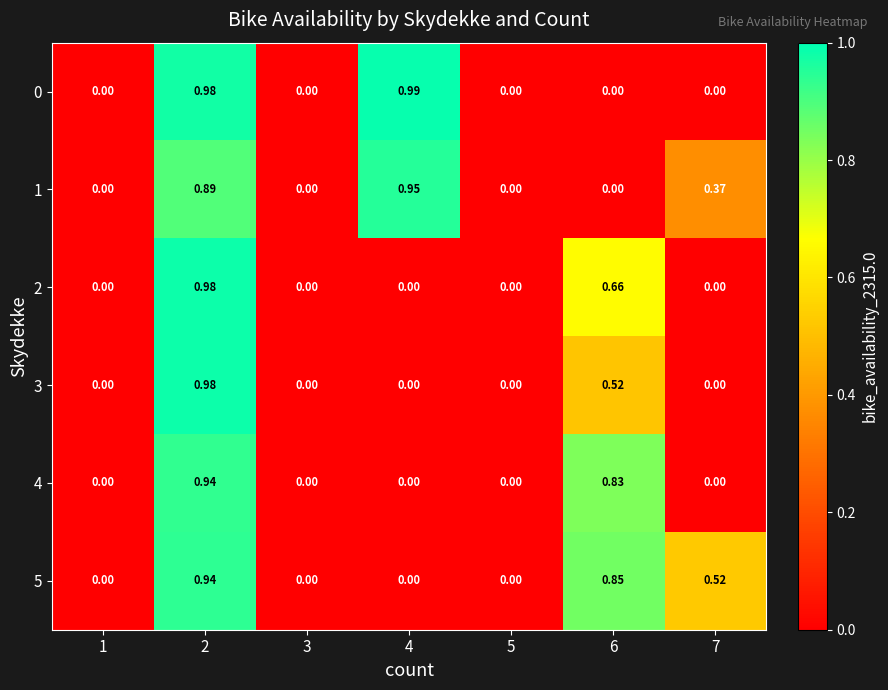

How many values in the 2 series exceed 0?

2